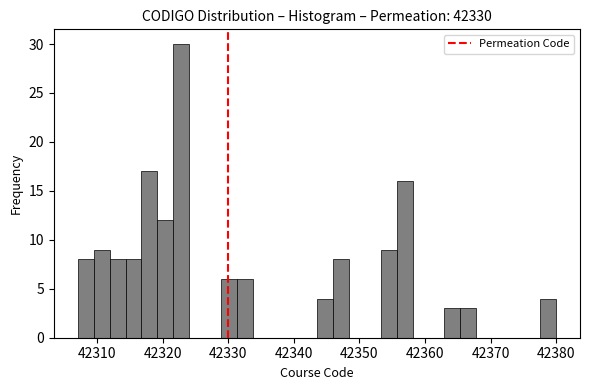

Around what value on the x-axis is the tallest bar? Give the approximate position of its centre, as read against the axis.

42323